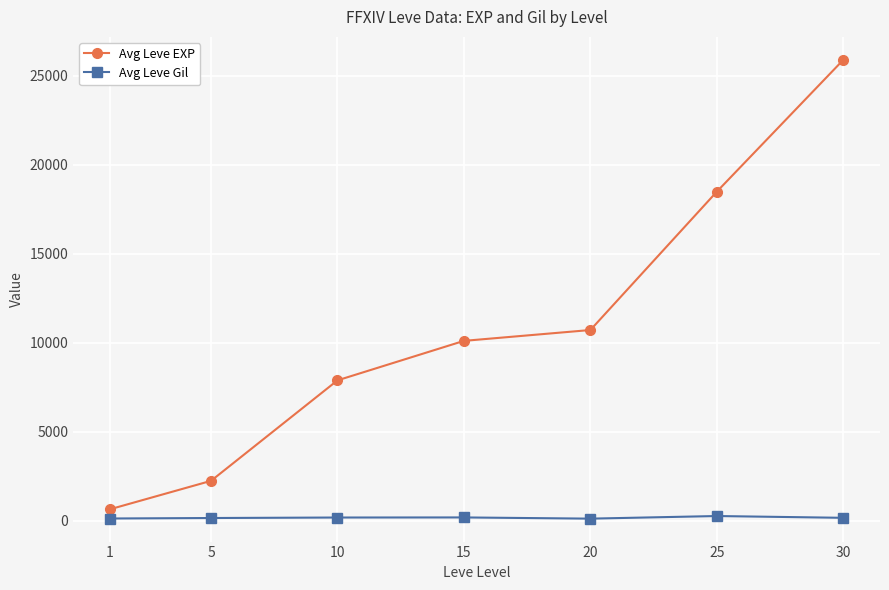

Which series changed the most between 15 and 30?

Avg Leve EXP